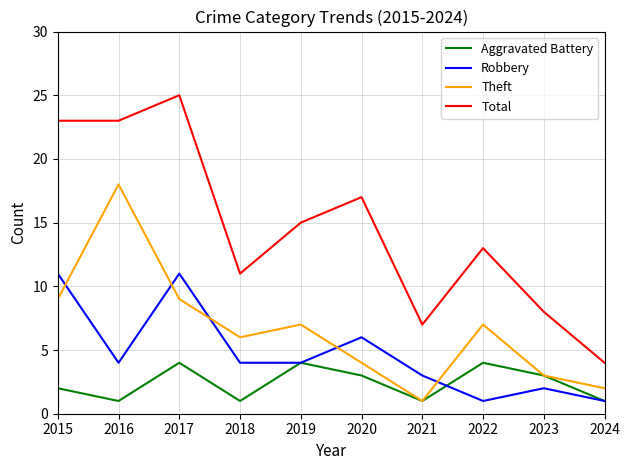

What is the difference between the maximum and minimum values in the Robbery series?

10